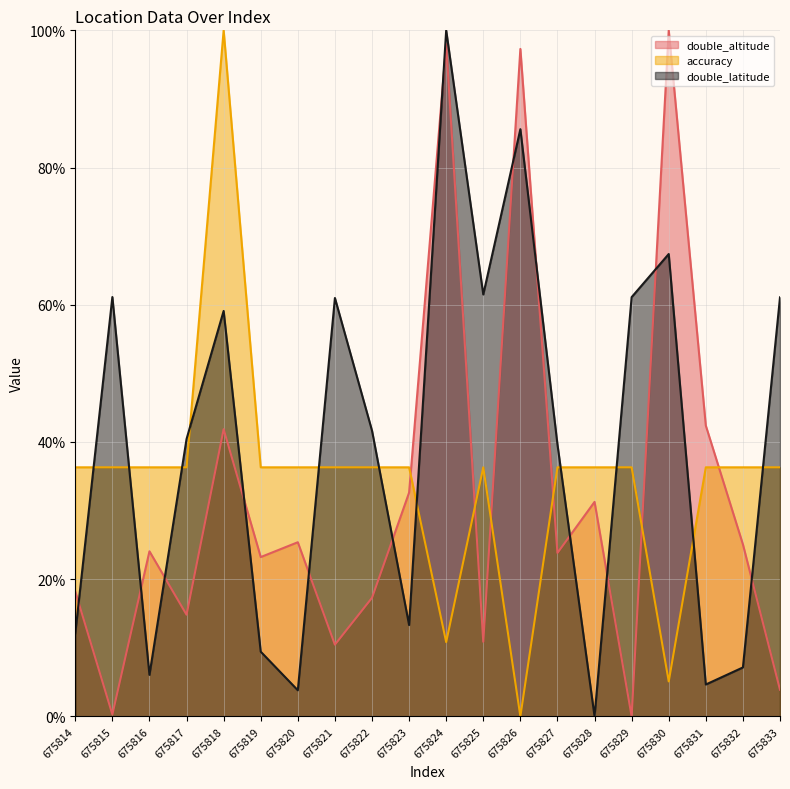

At which category does the chart reach its minimum across all series?

675829